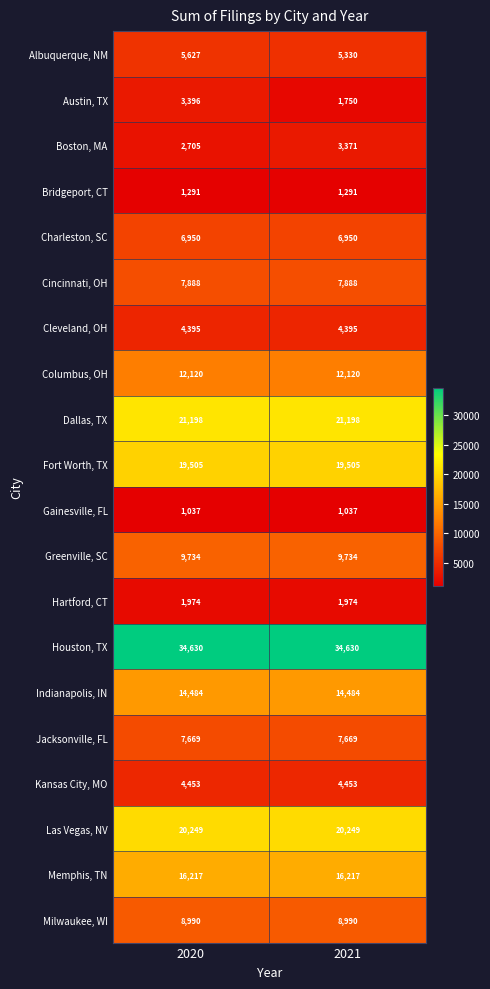

Rank the series by their maximum value, from lowest to highest.

Gainesville, FL, Bridgeport, CT, Hartford, CT, Boston, MA, Austin, TX, Cleveland, OH, Kansas City, MO, Albuquerque, NM, Charleston, SC, Jacksonville, FL, Cincinnati, OH, Milwaukee, WI, Greenville, SC, Columbus, OH, Indianapolis, IN, Memphis, TN, Fort Worth, TX, Las Vegas, NV, Dallas, TX, Houston, TX